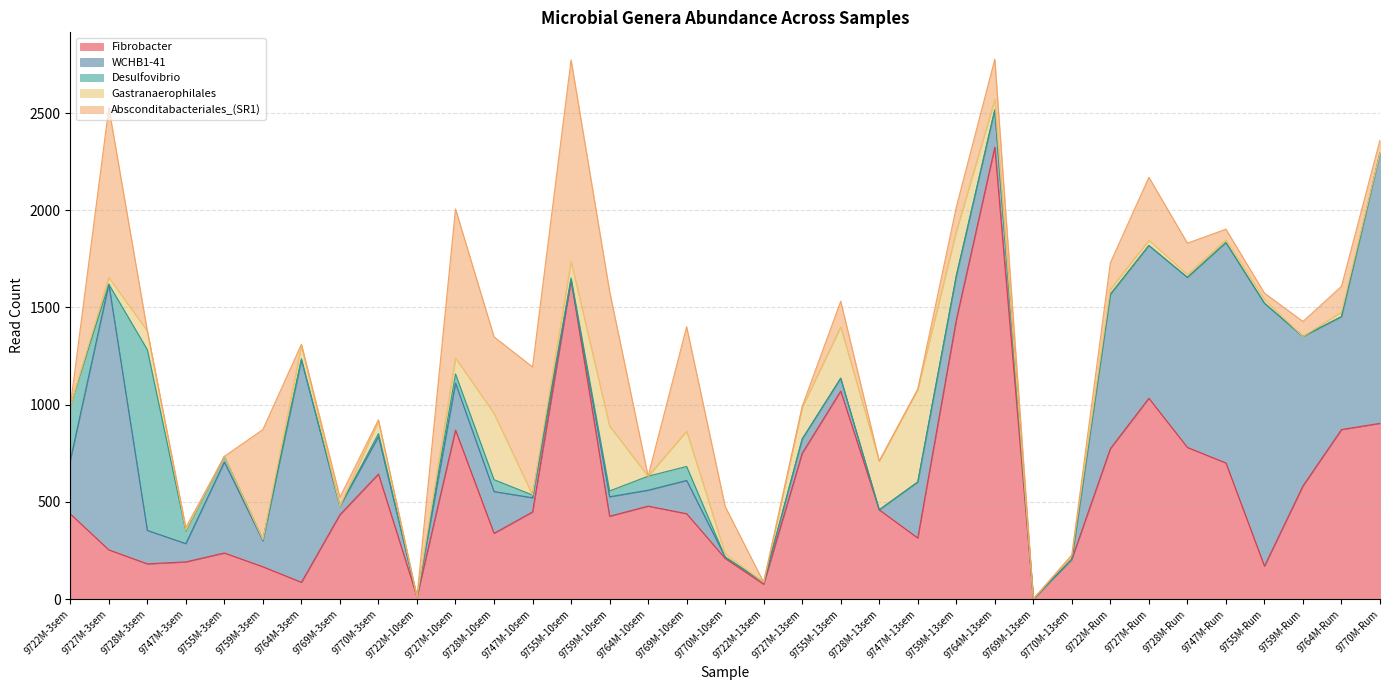

At which category does Fibrobacter reach its first local peak?

9755M-3sem